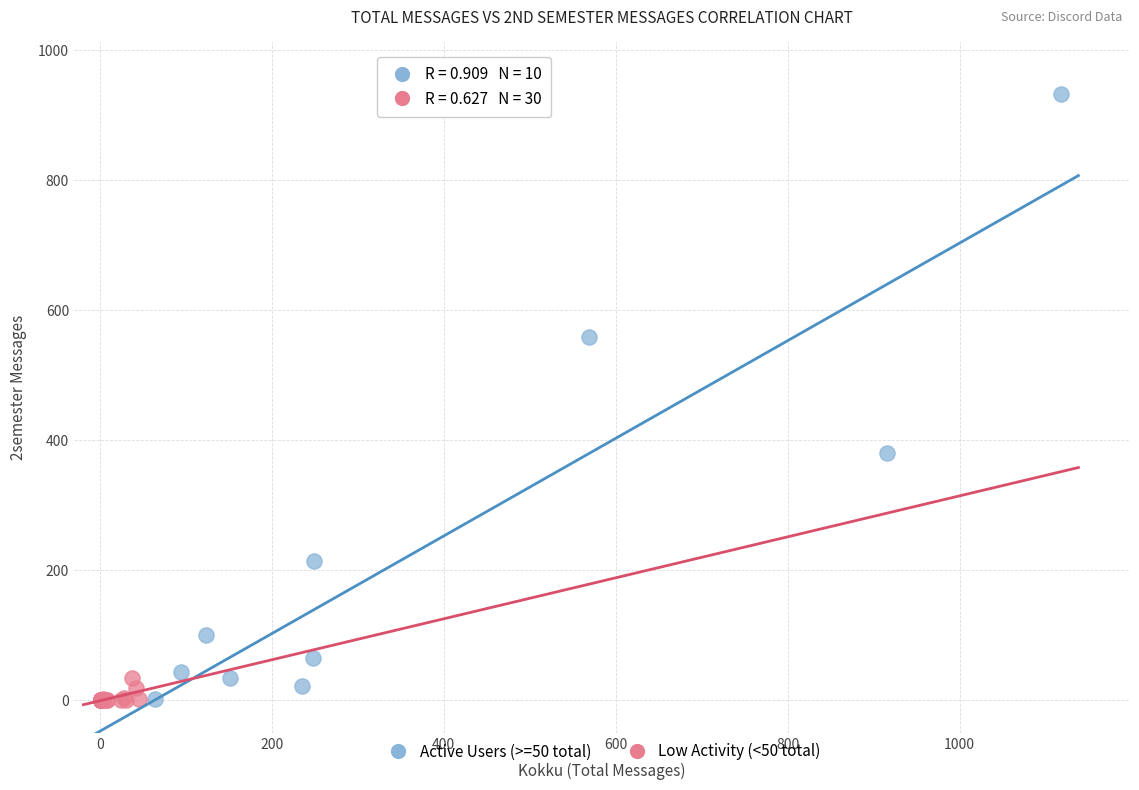

Which series has the widest spread of Y values?

Active Users (>=50 total)